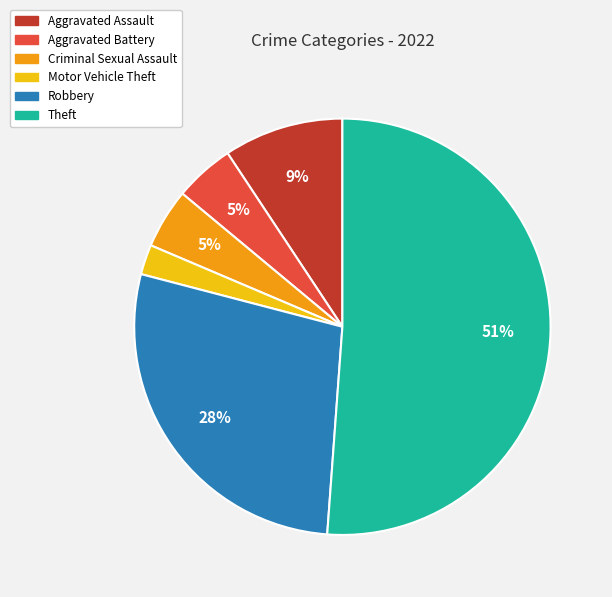

To the nearest percent, what portion does Theft represent?

51%